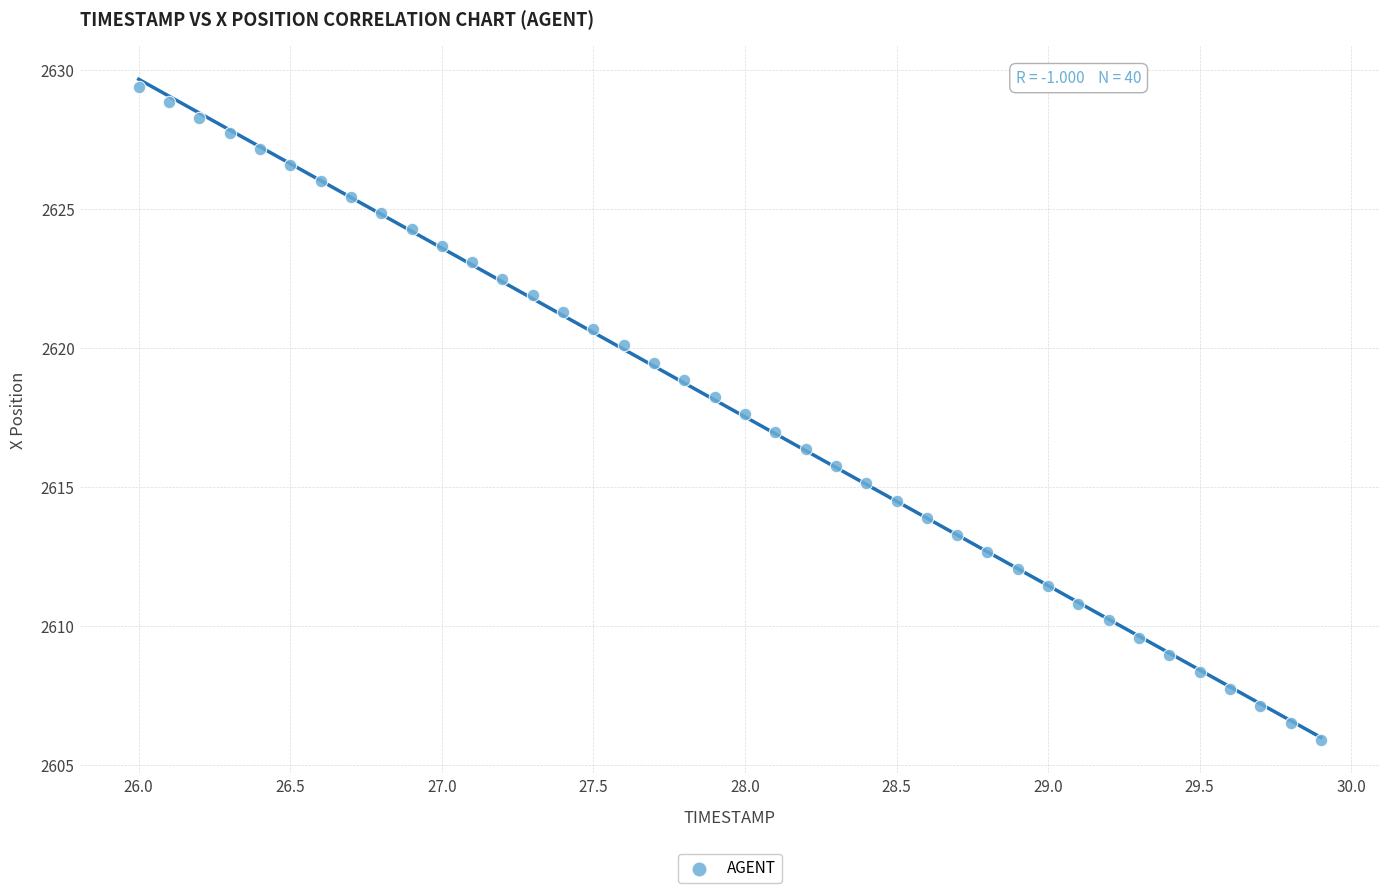

What is the range of X values (max minus min)?

3.9